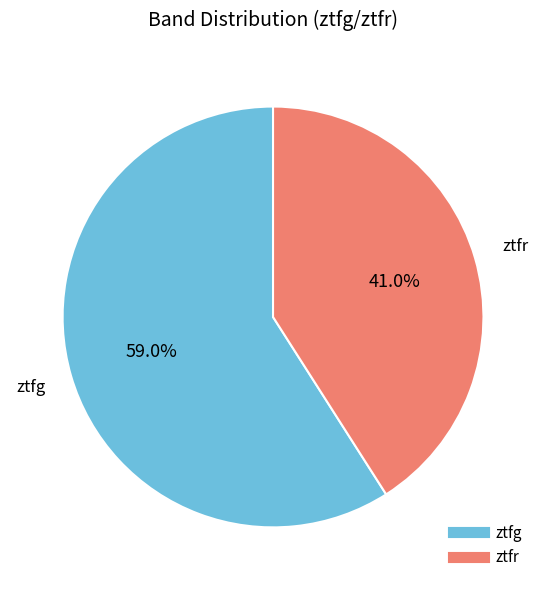

Rank the categories by value from highest to lowest.

ztfg, ztfr